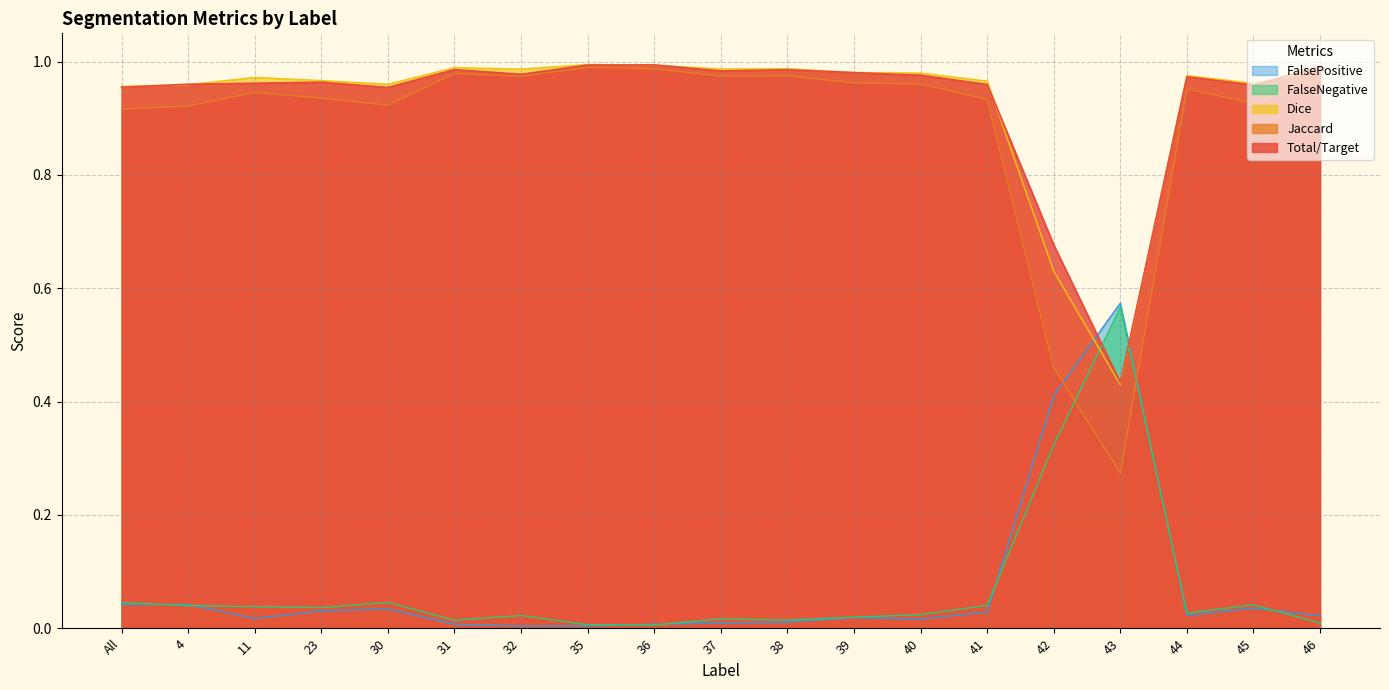

Reading right to left, extract all data points from this chart.

Total/Target: 46=1.0	45=1.0	44=1.0	43=0.4	42=0.7	41=1.0	40=1.0	39=1.0	38=1.0	37=1.0	36=1.0	35=1.0	32=1.0	31=1.0	30=1.0	23=1.0	11=1.0	4=1.0	All=1.0
Jaccard: 46=1.0	45=0.9	44=1.0	43=0.3	42=0.5	41=0.9	40=1.0	39=1.0	38=1.0	37=1.0	36=1.0	35=1.0	32=1.0	31=1.0	30=0.9	23=0.9	11=0.9	4=0.9	All=0.9
Dice: 46=1.0	45=1.0	44=1.0	43=0.4	42=0.6	41=1.0	40=1.0	39=1.0	38=1.0	37=1.0	36=1.0	35=1.0	32=1.0	31=1.0	30=1.0	23=1.0	11=1.0	4=1.0	All=1.0
FalseNegative: 46=0.0	45=0.0	44=0.0	43=0.6	42=0.3	41=0.0	40=0.0	39=0.0	38=0.0	37=0.0	36=0.0	35=0.0	32=0.0	31=0.0	30=0.0	23=0.0	11=0.0	4=0.0	All=0.0
FalsePositive: 46=0.0	45=0.0	44=0.0	43=0.6	42=0.4	41=0.0	40=0.0	39=0.0	38=0.0	37=0.0	36=0.0	35=0.0	32=0.0	31=0.0	30=0.0	23=0.0	11=0.0	4=0.0	All=0.0